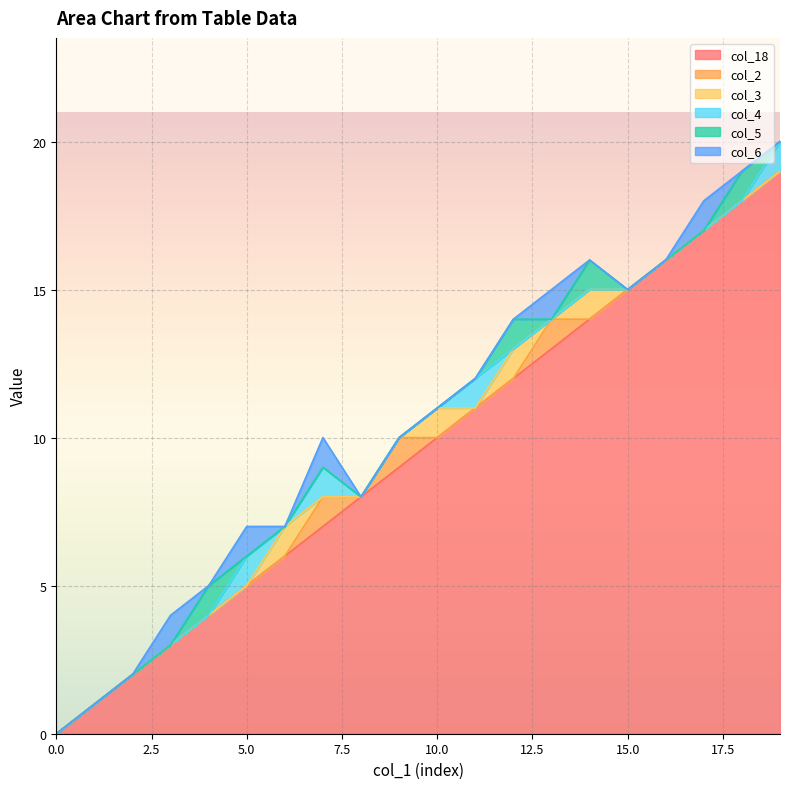

True or false: col_18 and col_3 intersect in this chart.

False